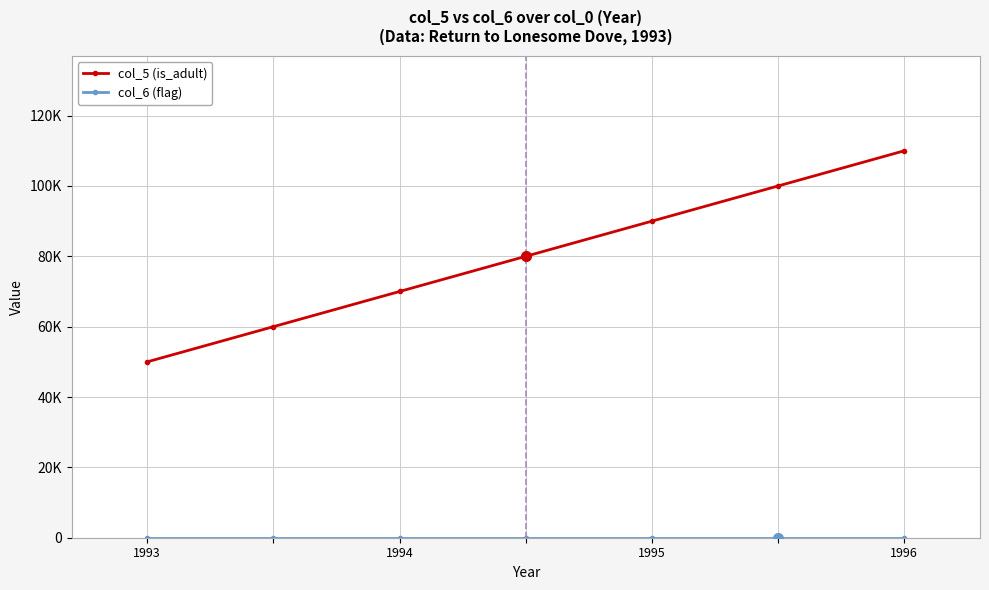

Which category has the lowest value in the col_5 (is_adult) series?

1993